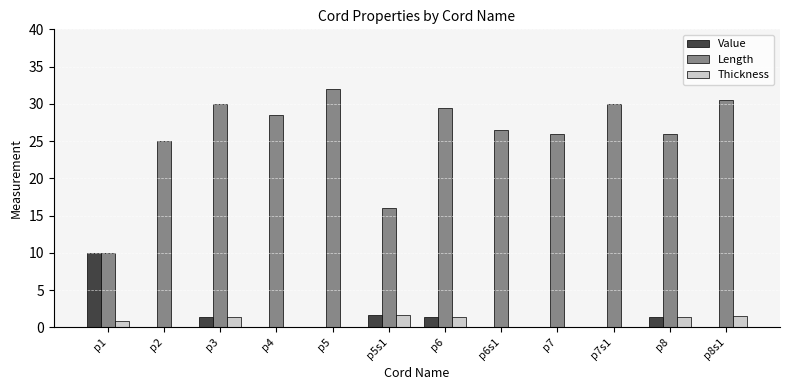

Which series changed the most between p5s1 and p8s1?

Length